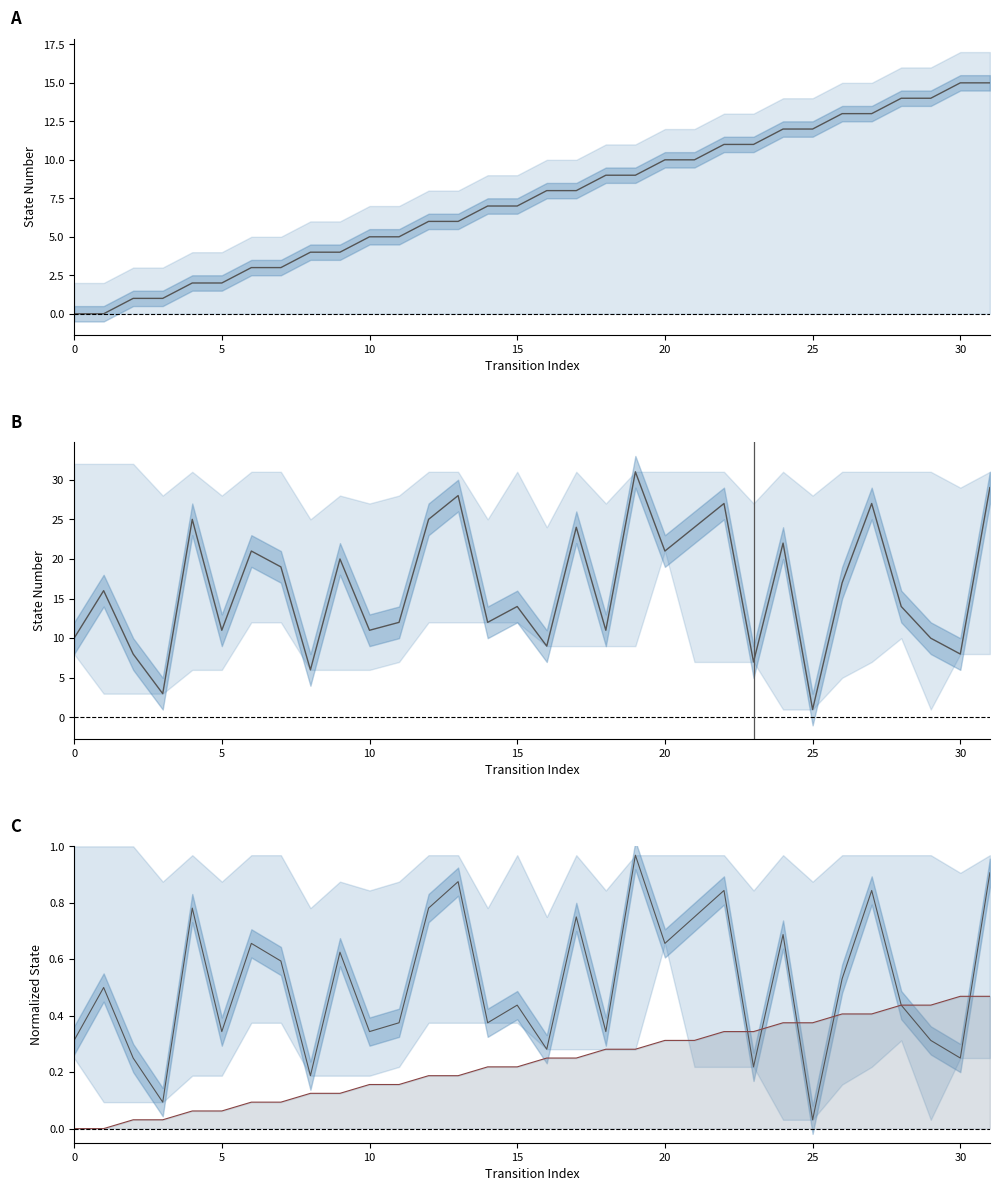

At which label does destination_state reach its minimum?

25